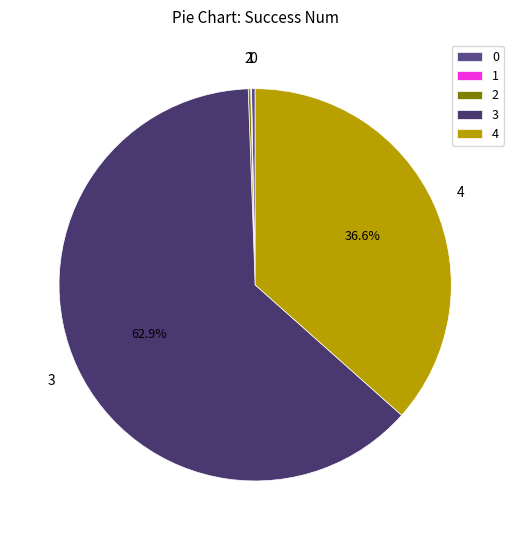

Which has a higher value, 4 or 3?

3